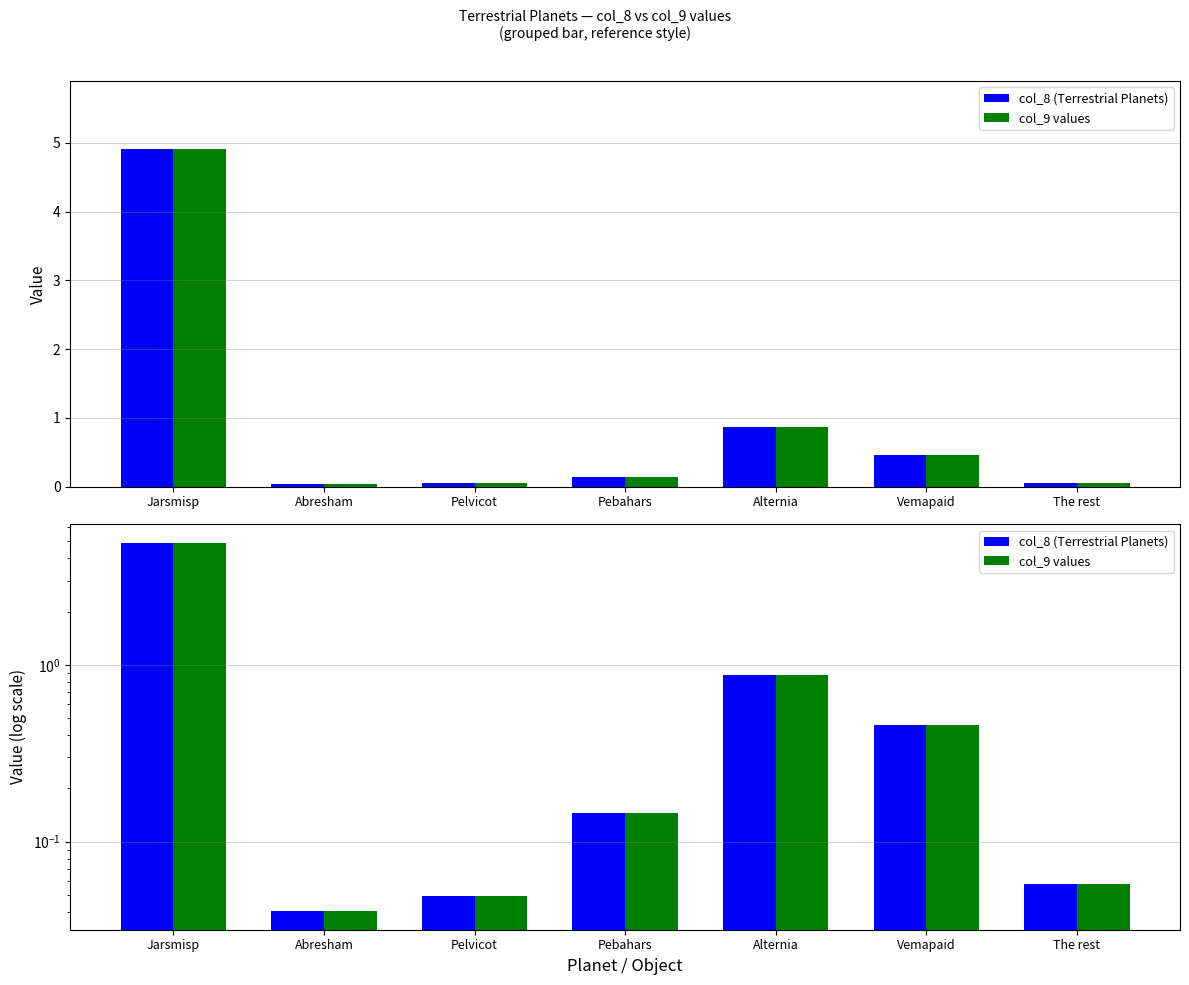

The value of col_9 values at Vemapaid is 0.5. True or false?

True